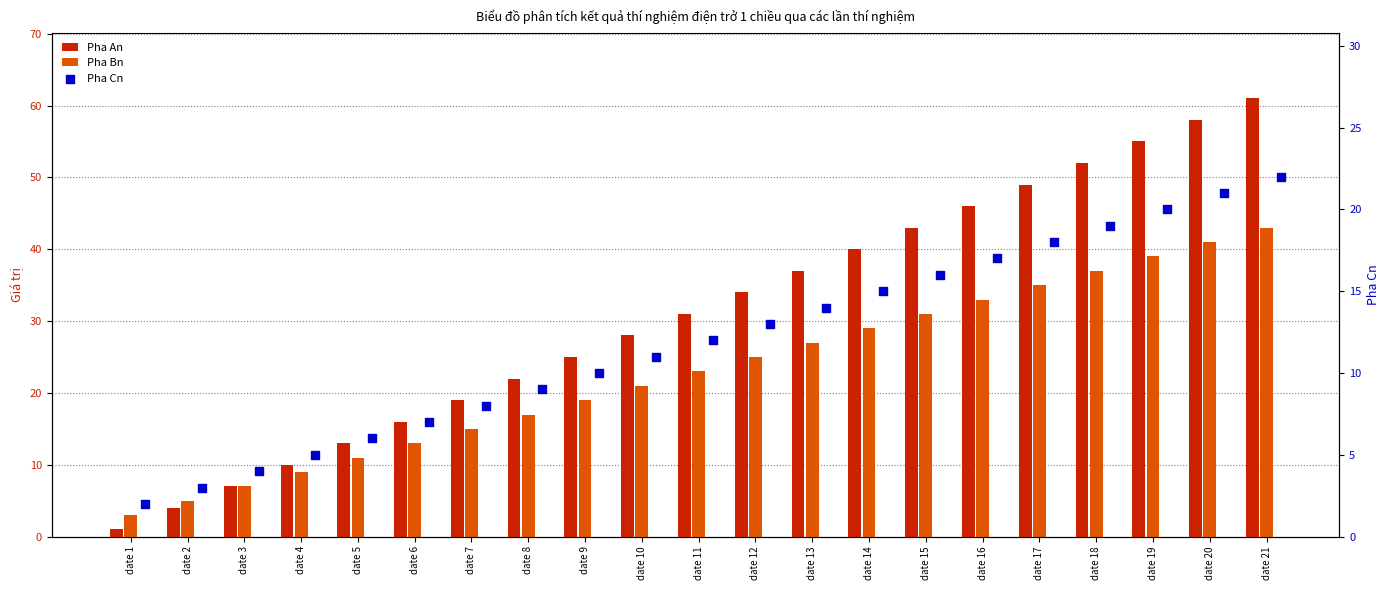

Which series reaches the minimum Y coordinate?

Pha An